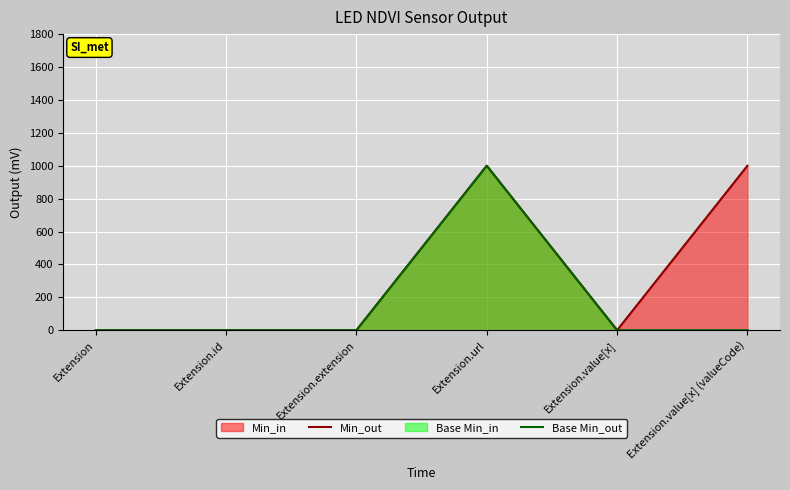

List the labels in order of Min_out value, smallest first.

Extension, Extension.id, Extension.extension, Extension.value[x], Extension.url, Extension.value[x] (valueCode)